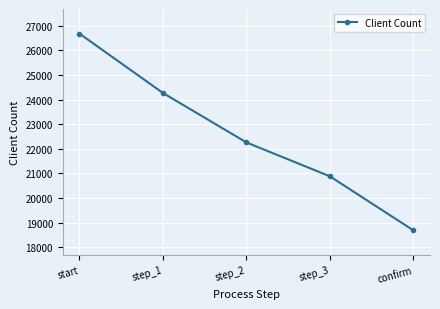

What is the sum of the values at step_1 and start?

50946